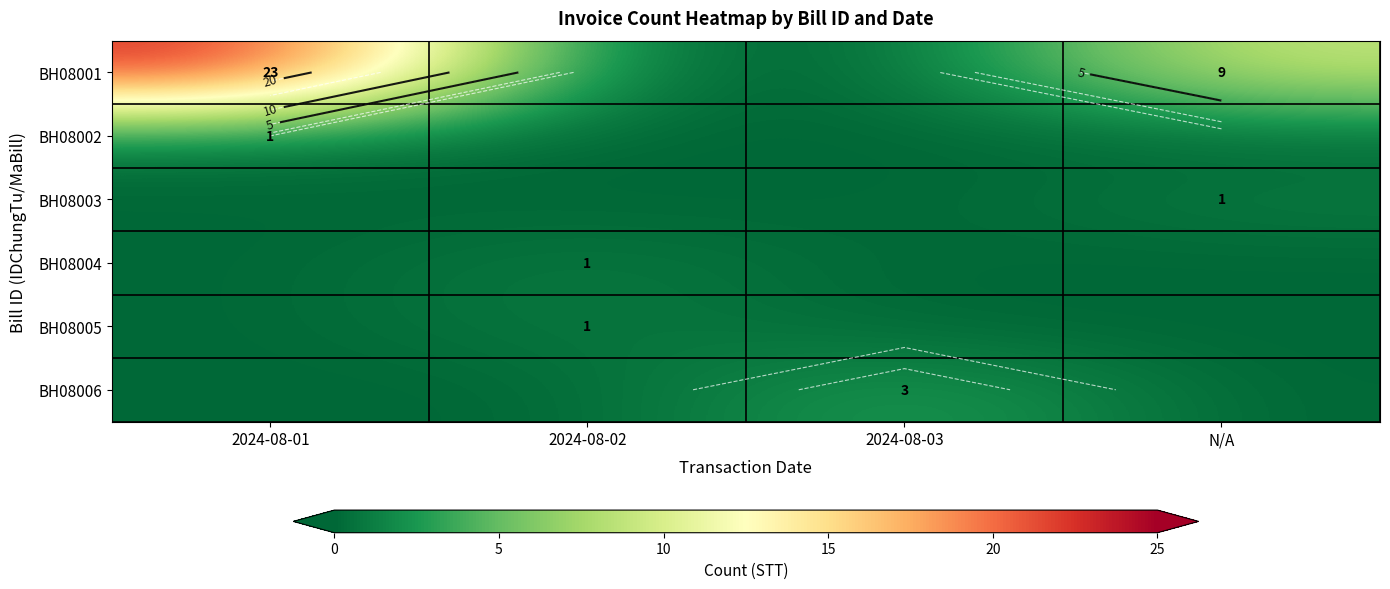

The BH08005 series shows 1 at 2024-08-02. True or false?

True